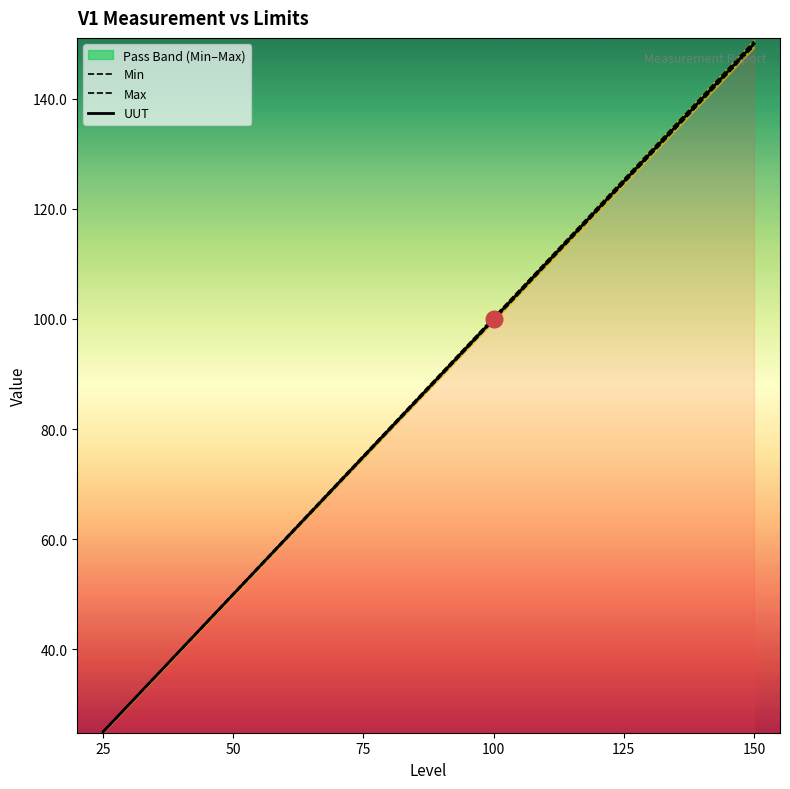

True or false: Min and UUT cross at least once.

False